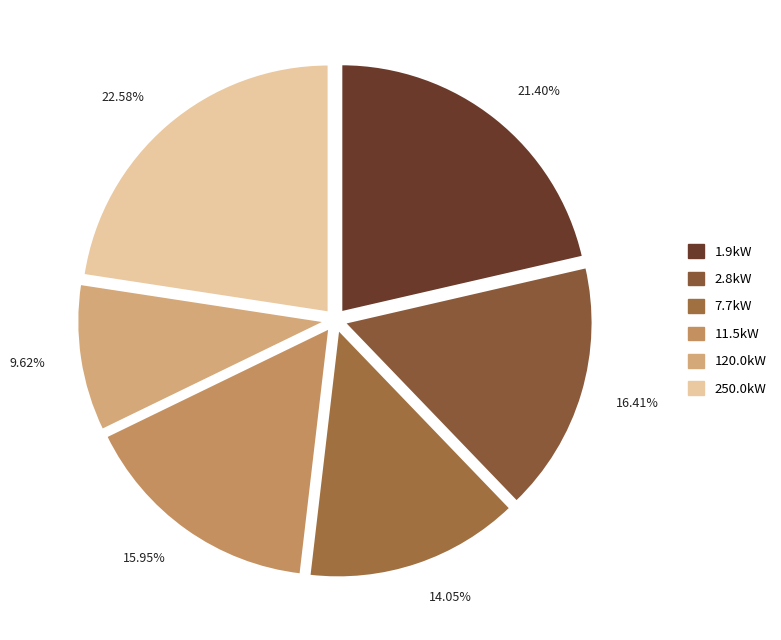

What is the change in value from 2.8kW to 7.7kW?

-0.1